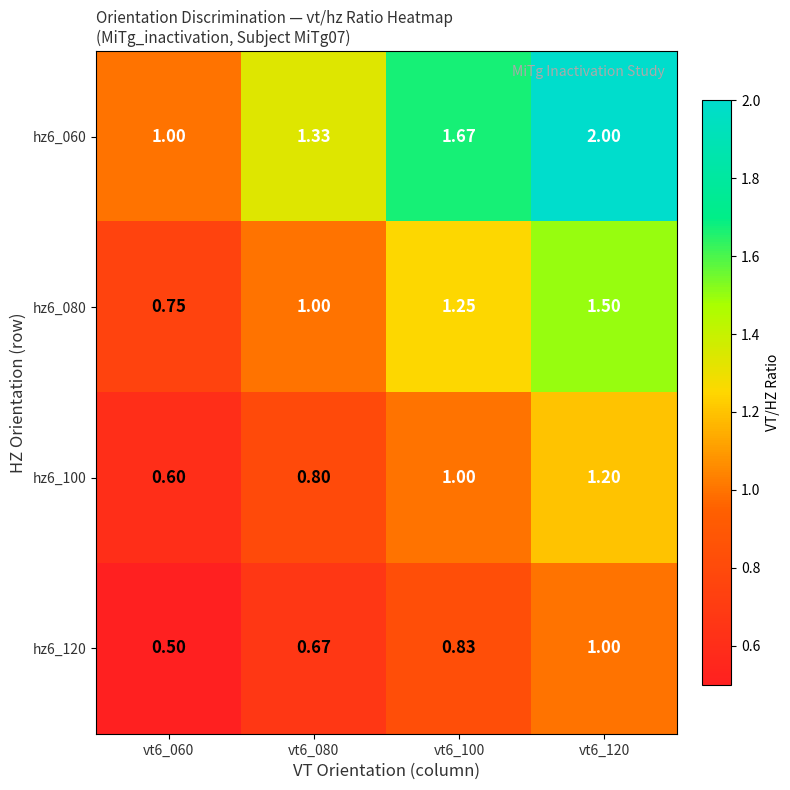

Rank the series by their average value, from lowest to highest.

hz6_120, hz6_100, hz6_080, hz6_060